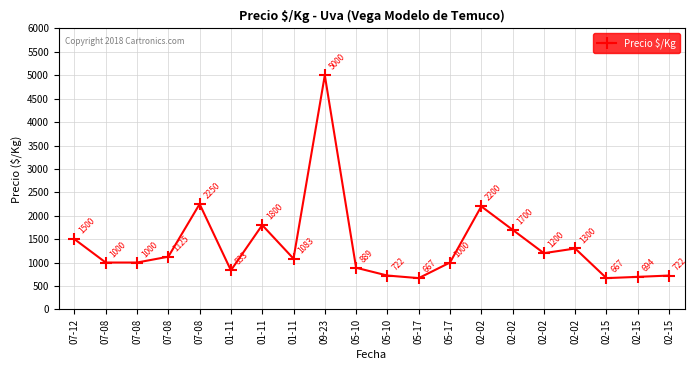

How many lines are shown in the chart?

1